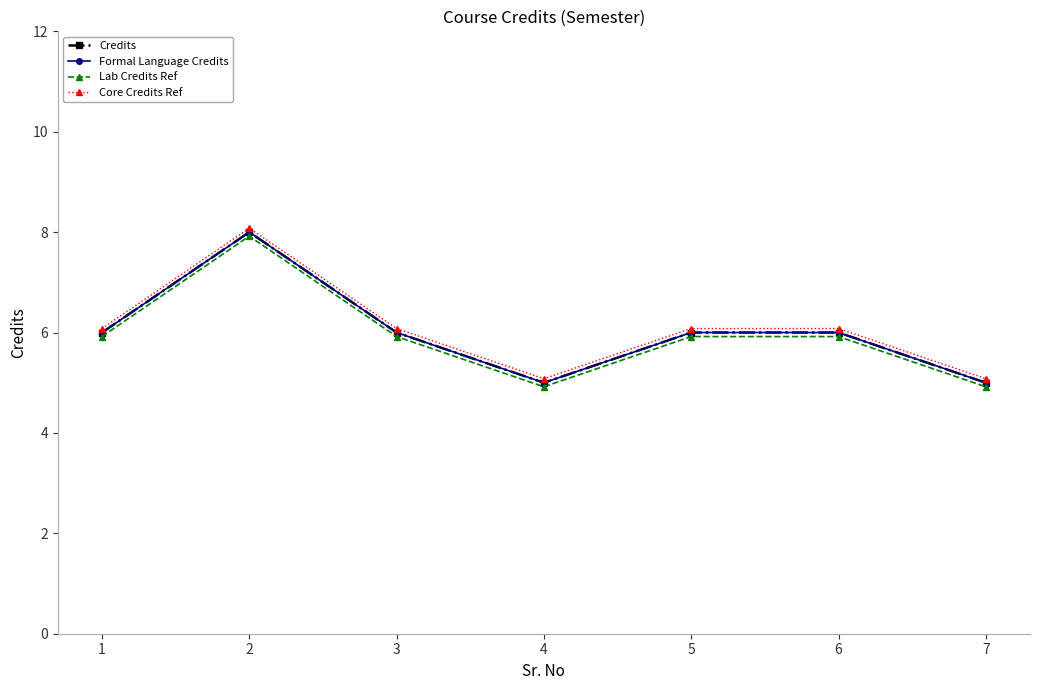

What is the difference between the maximum and minimum values in the Formal Language Credits series?

3.0